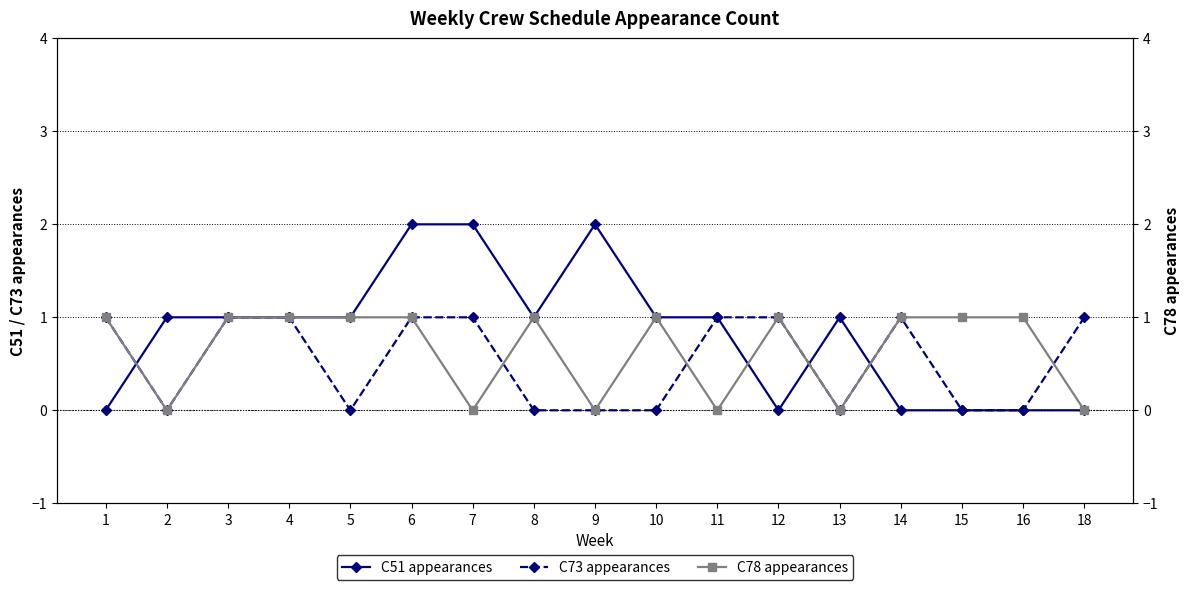

What are all the series names shown in the legend?

C51 appearances, C73 appearances, C78 appearances